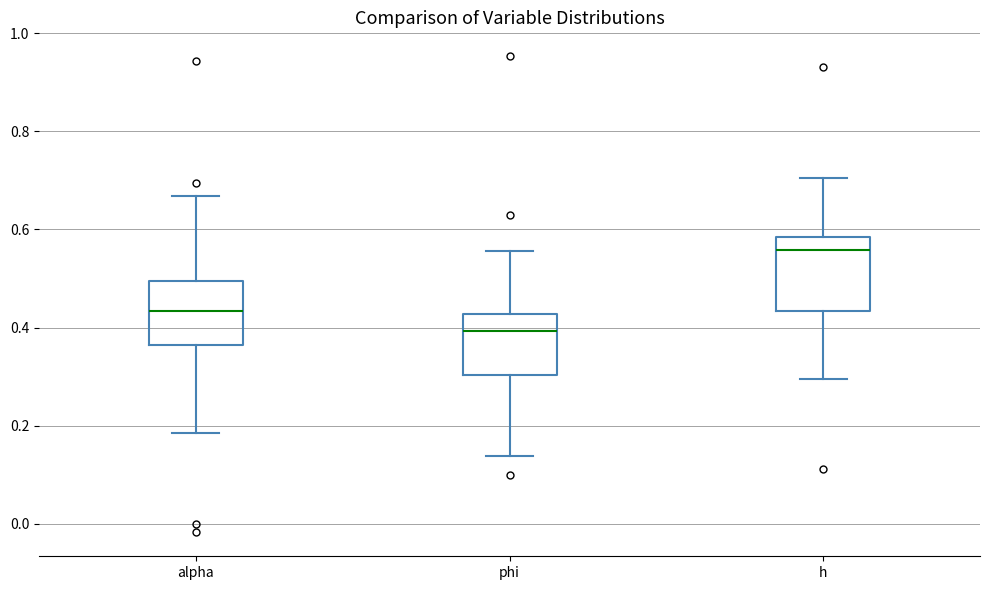

Reading left to right, read every box against the y-axis: the position of its median line, the range the box covers, and the ends of its whiskers. The values are not printed on the chart, so give them approximately, as read against the axis.

alpha: median 0.44, box 0.36 to 0.50, whiskers 0.18 to 0.66
phi: median 0.40, box 0.30 to 0.42, whiskers 0.14 to 0.56
h: median 0.56, box 0.44 to 0.58, whiskers 0.30 to 0.70